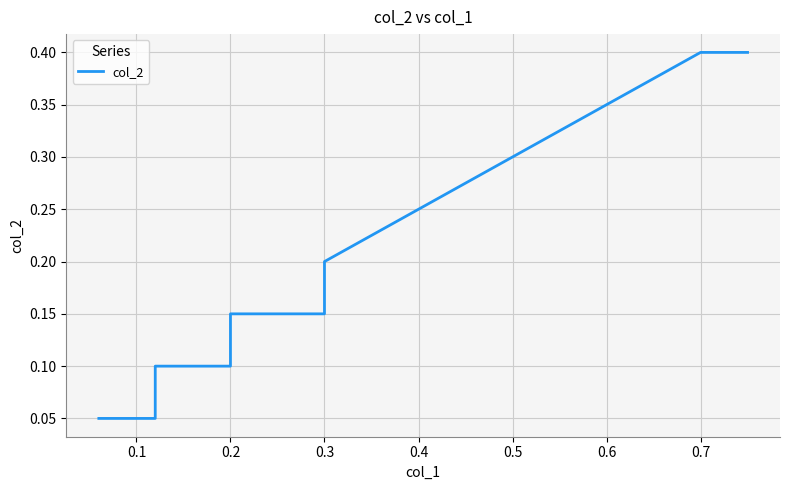

True or false: there are more than 0 points higher than both neighbors.

False